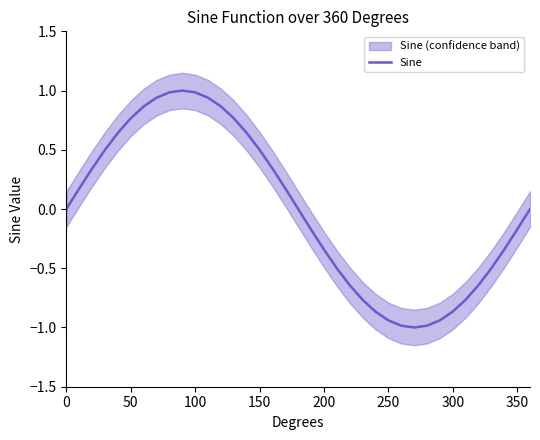

What is the lowest value of the Sine series?

-1.0